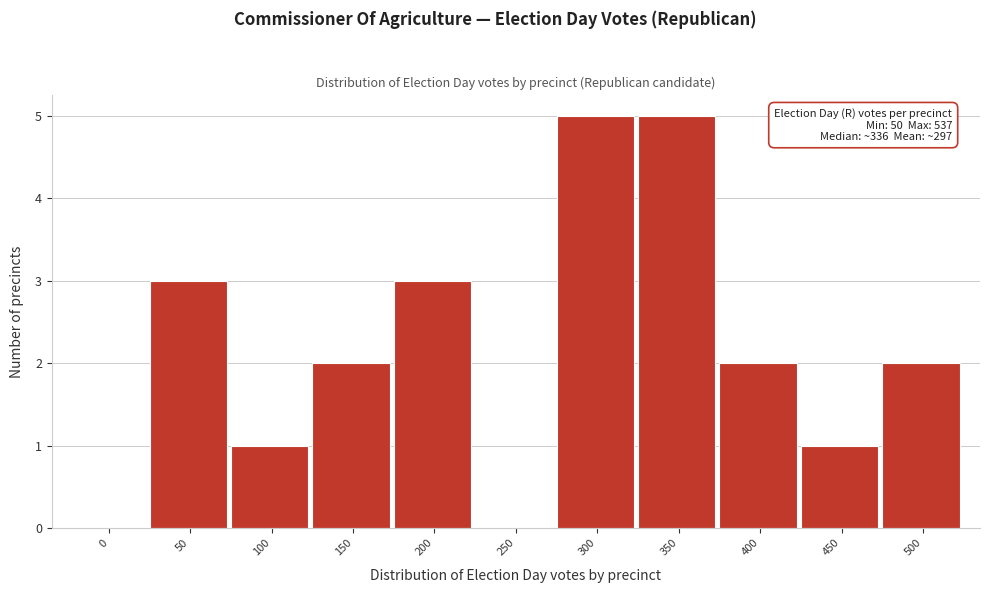

Reading right to left, extract all data points from this chart.

500=2	450=1	400=2	350=5	300=5	250=0	200=3	150=2	100=1	50=3	0=0